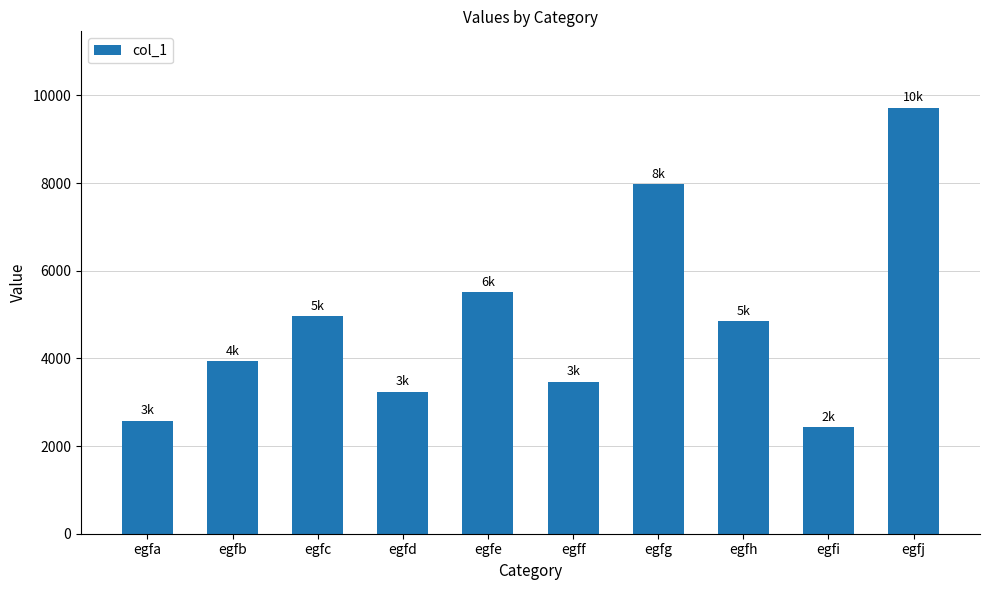

What is the value of the 8th bar from the left?

4848